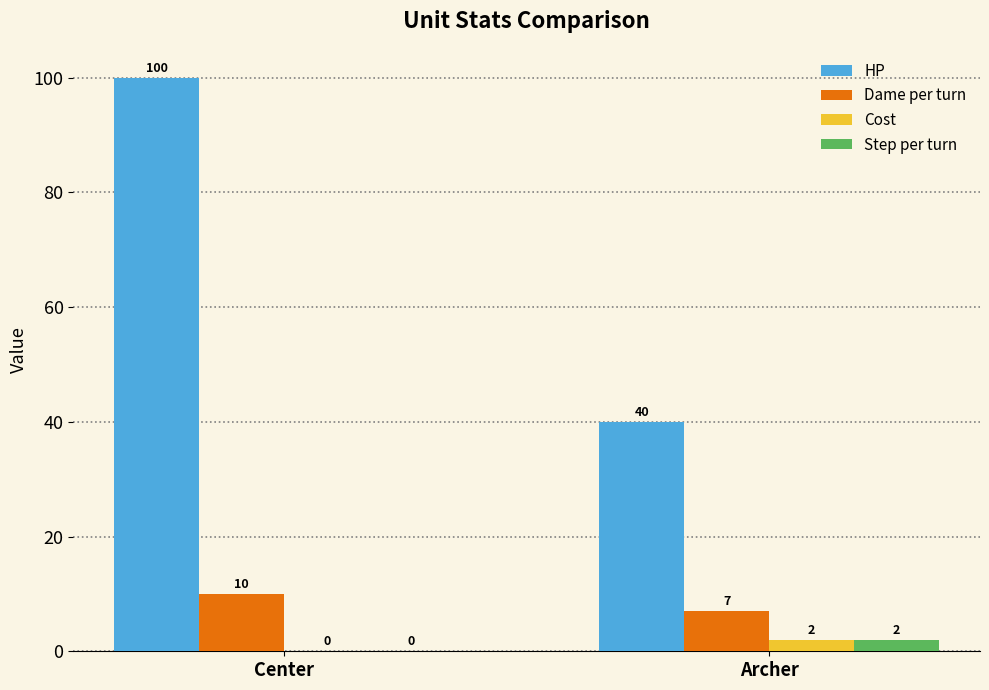

What is the sum of all Step per turn values?

2